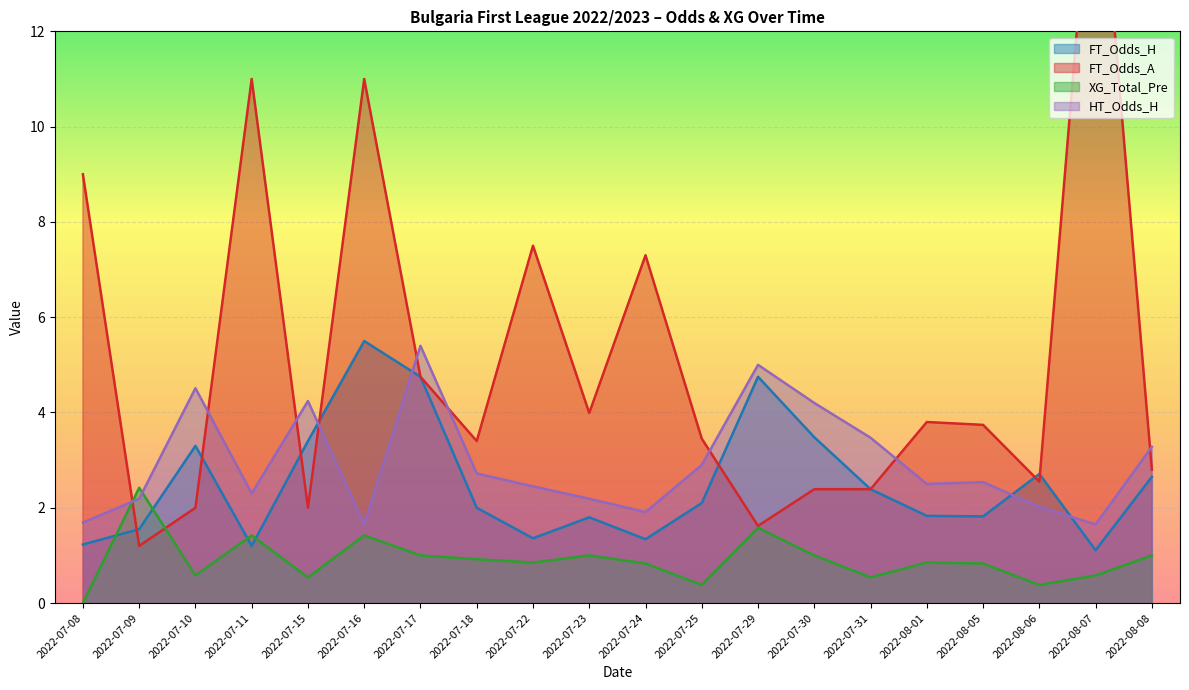

Reading right to left, transcribe all the data shown in this chart.

FT_Odds_H: 2.6	1.1	2.7	1.8	1.8	2.4	3.5	4.8	2.1	1.3	1.8	1.4	2.0	4.8	5.5	3.4	1.2	3.3	1.6	1.2
FT_Odds_A: 2.8	16.8	2.5	3.7	3.8	2.4	2.4	1.6	3.5	7.3	4.0	7.5	3.4	4.8	11.0	2.0	11.0	2.0	1.2	9.0
XG_Total_Pre: 1.0	0.6	0.4	0.8	0.8	0.5	1.0	1.6	0.4	0.8	1.0	0.8	0.9	1.0	1.4	0.5	1.4	0.6	2.4	0.0
HT_Odds_H: 3.3	1.6	2.0	2.5	2.5	3.5	4.2	5.0	2.9	1.9	2.2	2.5	2.7	5.4	1.6	4.2	2.3	4.5	2.2	1.7